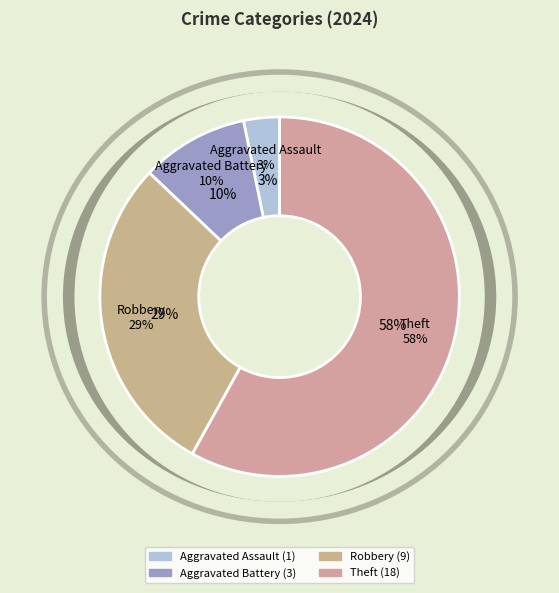

What is the total percentage of Aggravated Assault and Robbery?

32.3%